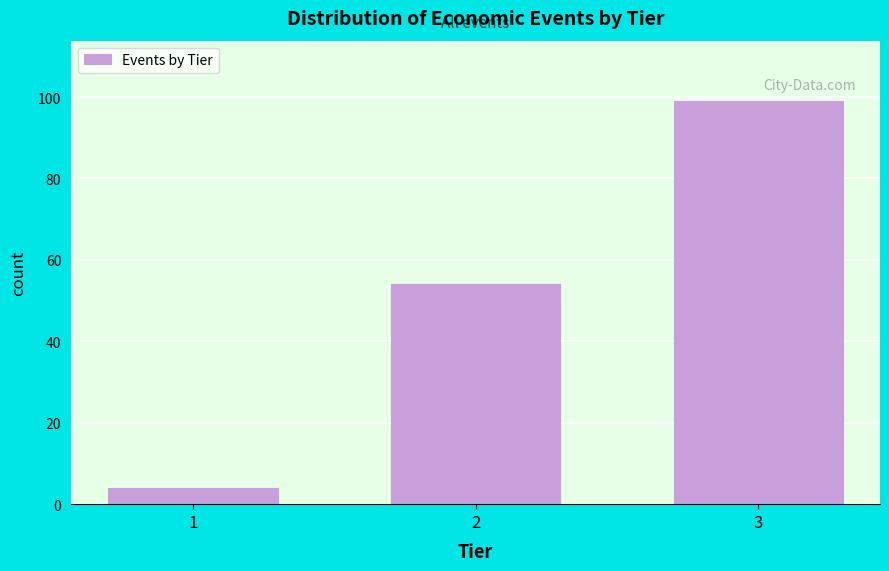

Reading left to right, extract all data points from this chart.

4	54	99